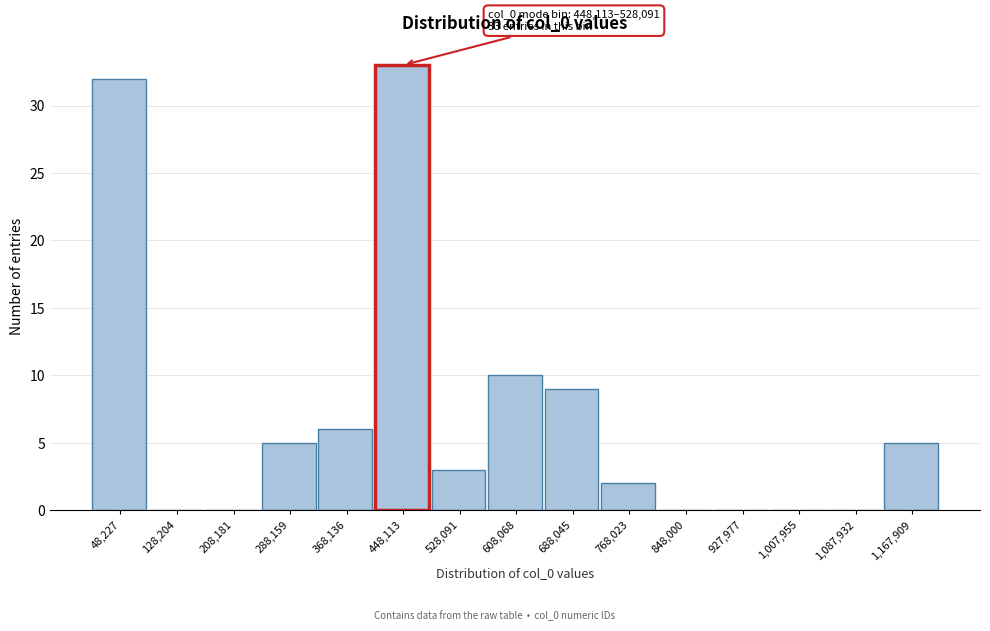

Reading left to right, list all the values displayed in this chart.

48,227=32	128,204=0	208,181=0	288,159=5	368,136=6	448,113=33	528,091=3	608,068=10	688,045=9	768,023=2	848,000=0	927,977=0	1,007,955=0	1,087,932=0	1,167,909=5